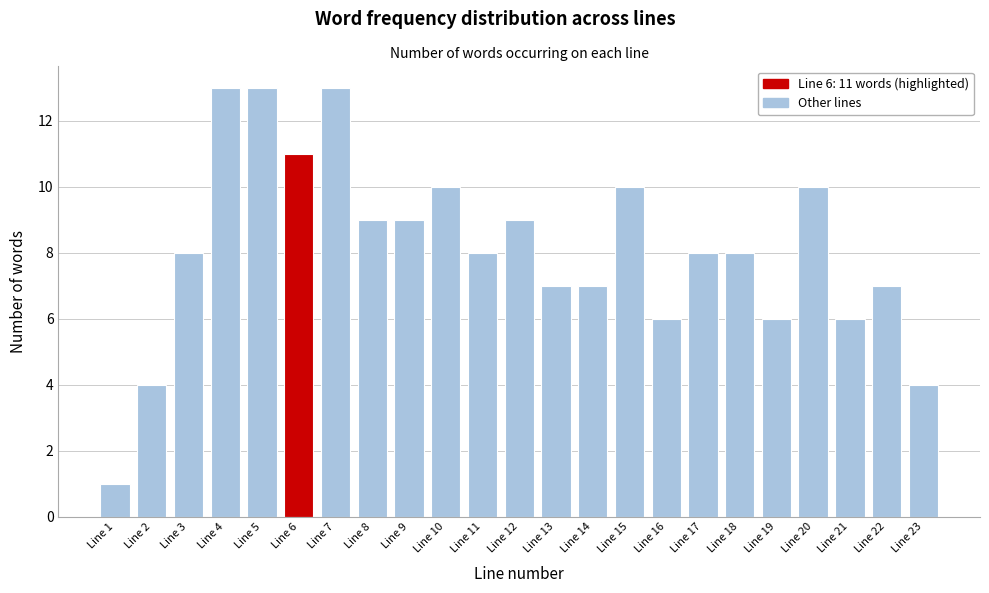

Reading left to right, transcribe all the data shown in this chart.

Line 1=1	Line 2=4	Line 3=8	Line 4=13	Line 5=13	Line 6=11	Line 7=13	Line 8=9	Line 9=9	Line 10=10	Line 11=8	Line 12=9	Line 13=7	Line 14=7	Line 15=10	Line 16=6	Line 17=8	Line 18=8	Line 19=6	Line 20=10	Line 21=6	Line 22=7	Line 23=4